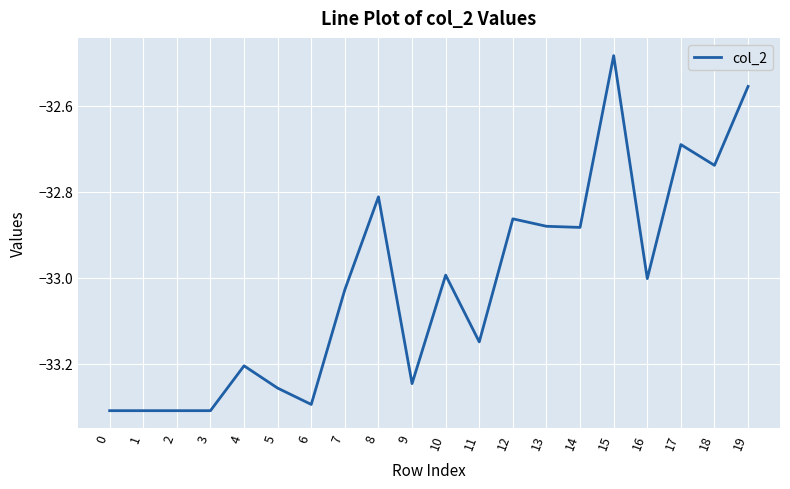

True or false: the data shows -33.0 at 7.

True